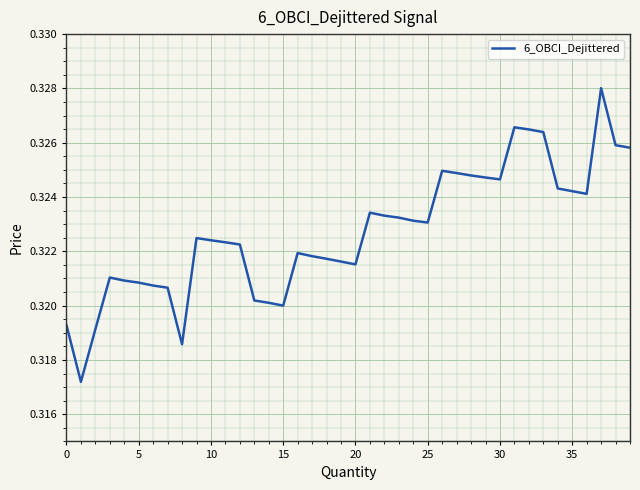

True or false: the data has more than 1 interior local peaks.

True